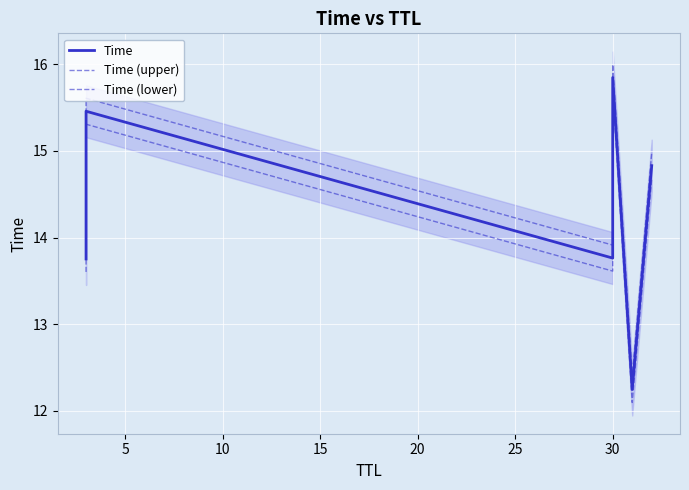

True or false: Time and Time (lower) cross at least once.

False